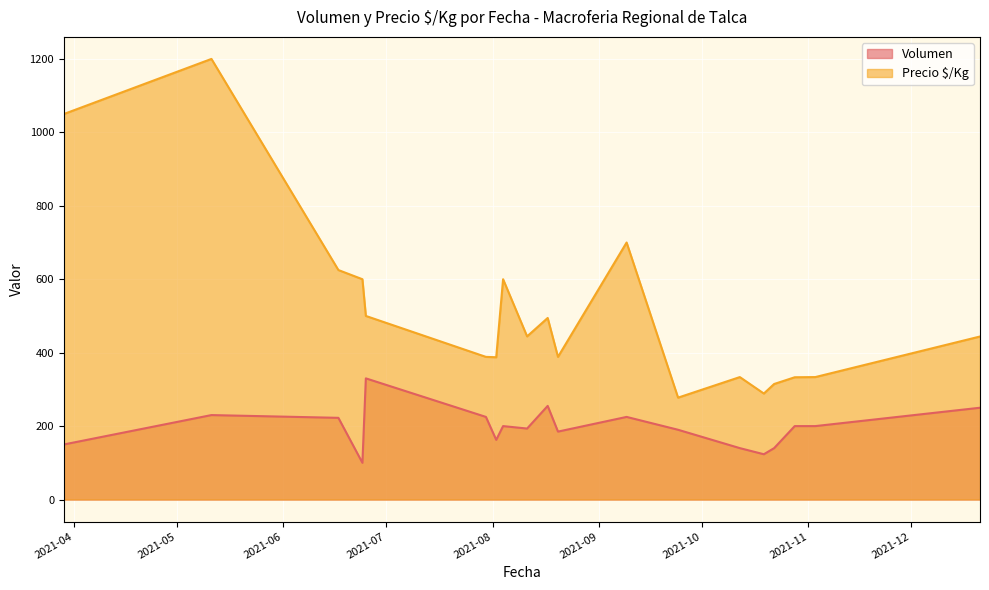

True or false: Volumen and Precio $/Kg cross at least once.

False